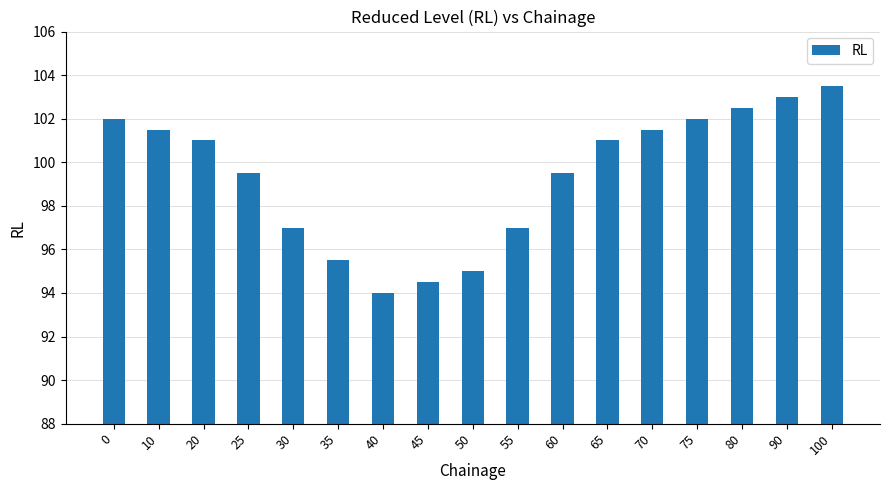

What is the sum of all values?

1690.0